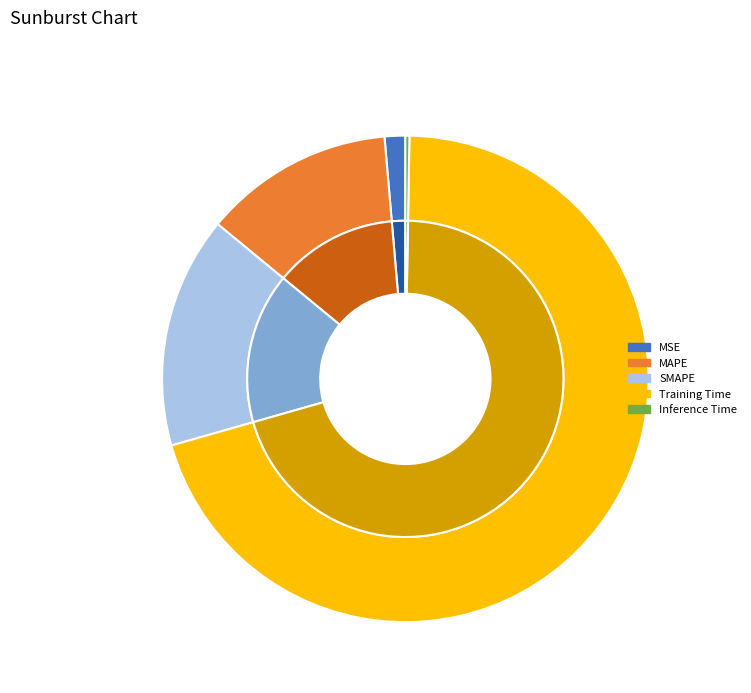

Between SMAPE and MAPE, which is larger?

SMAPE